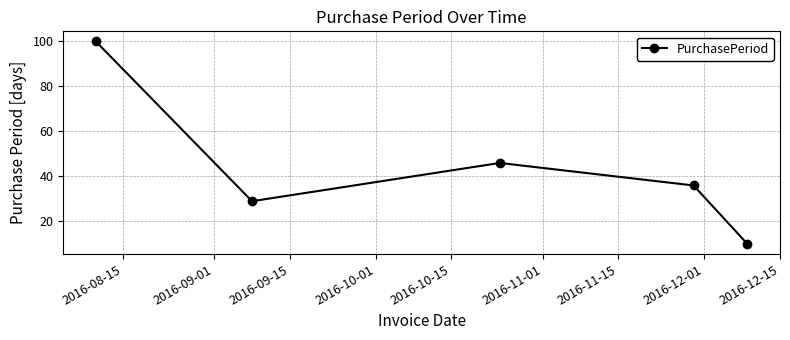

What is the difference between the maximum and minimum values?

90